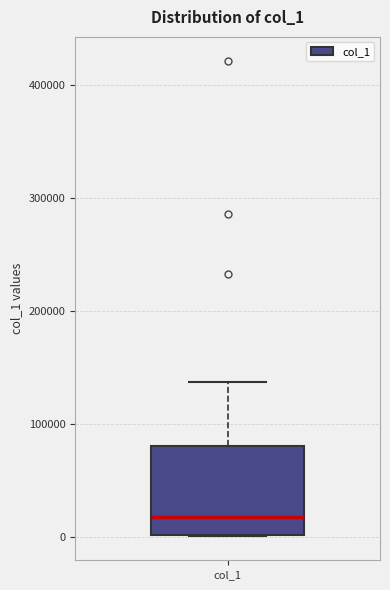

Transcribe this box plot: give where the median line is, the range the box spans, and where the two whiskers end, as read against the y-axis. The values are not printed on the chart, so give them approximately, as read against the axis.

median 20000, box 0 to 80000, whiskers 0 to 140000